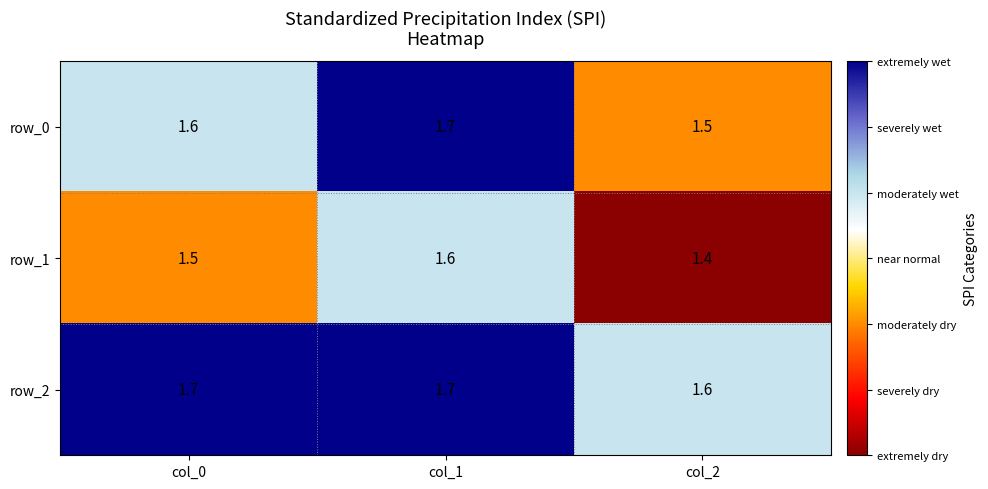

List the series in order of their overall mean, highest first.

row_2, row_0, row_1